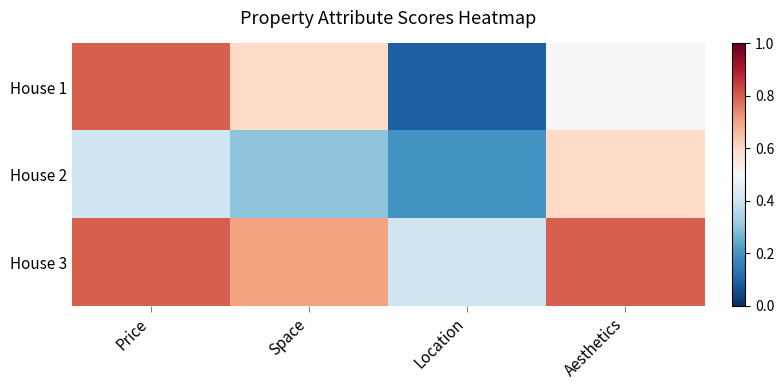

List the series in order of their overall mean, lowest first.

House 2, House 1, House 3